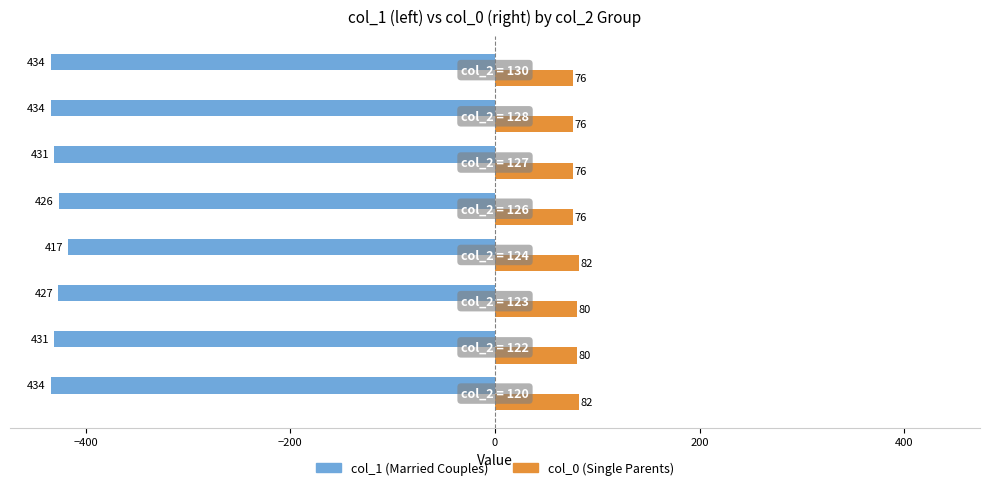

Count the number of categories in the chart.

8